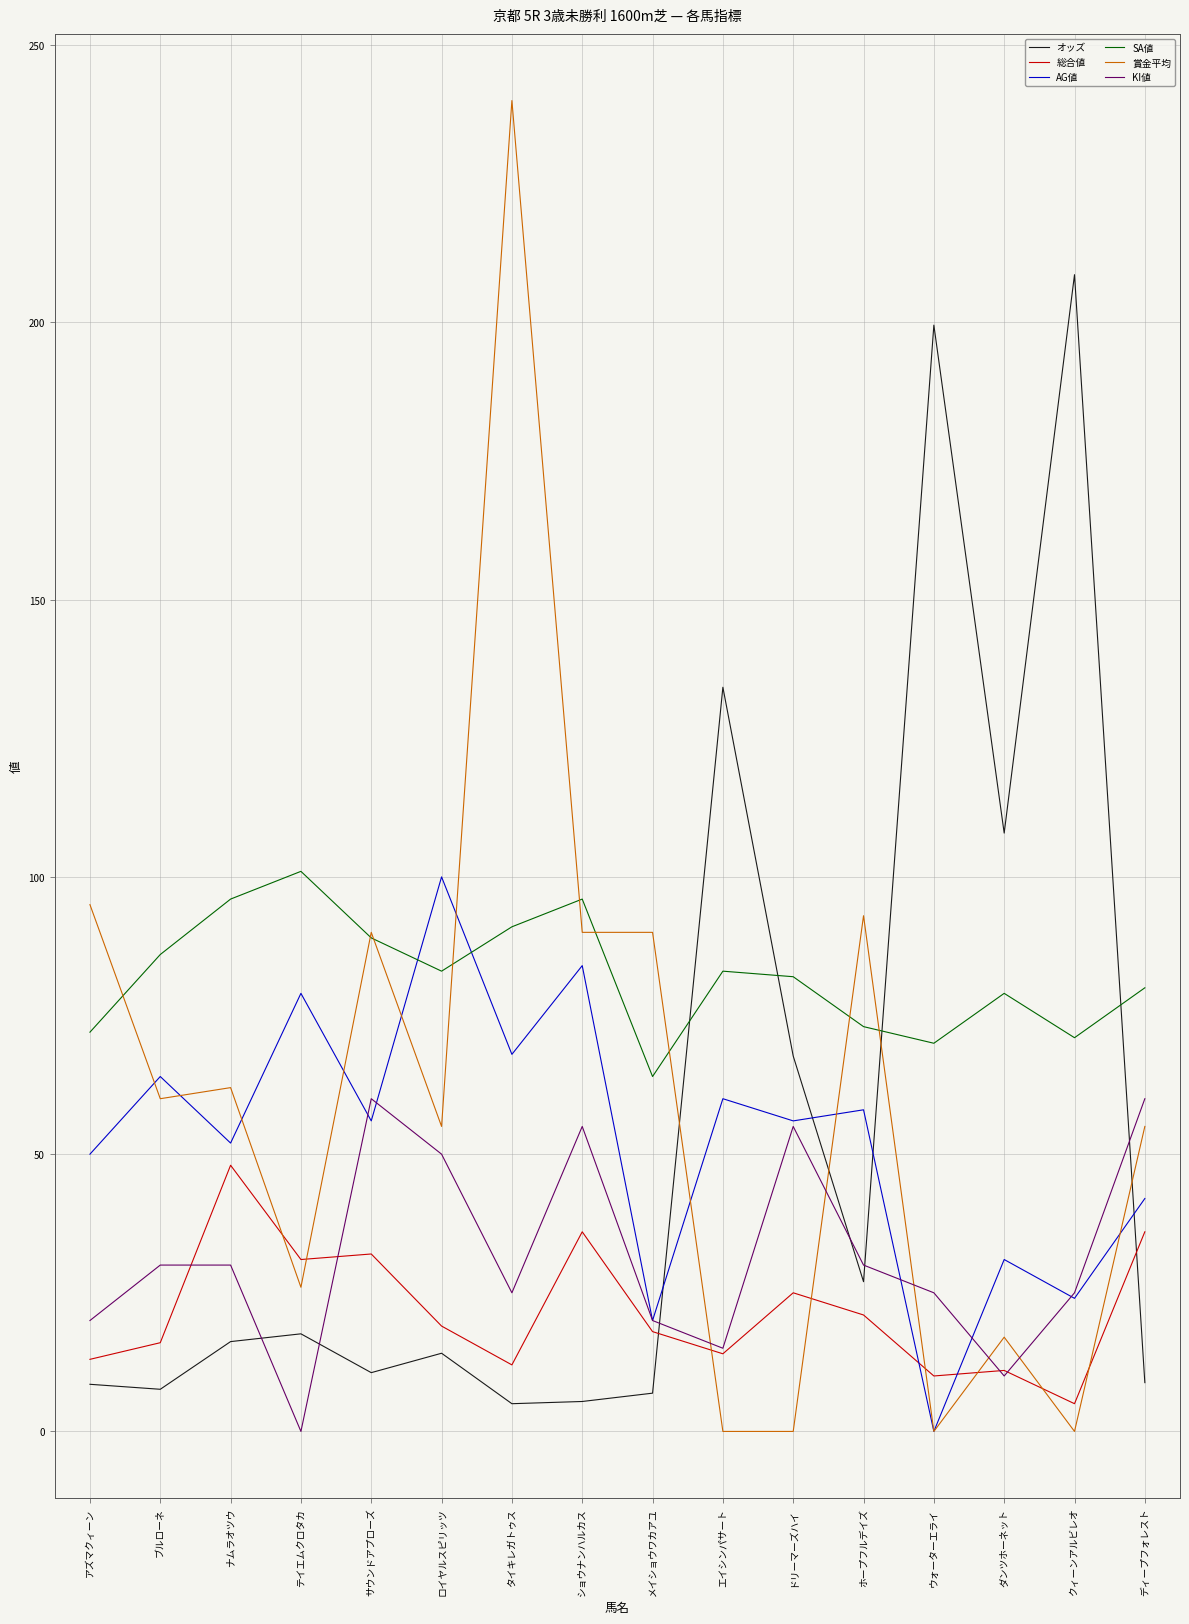

What is the difference between the オッズ values at ホープフルデイズ and メイショウワカアユ?

20.1